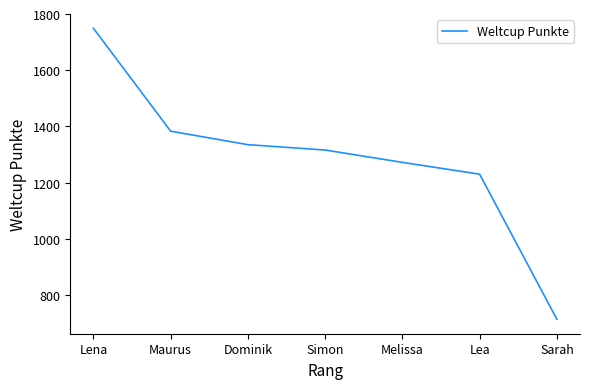

What position from the left is Maurus?

2